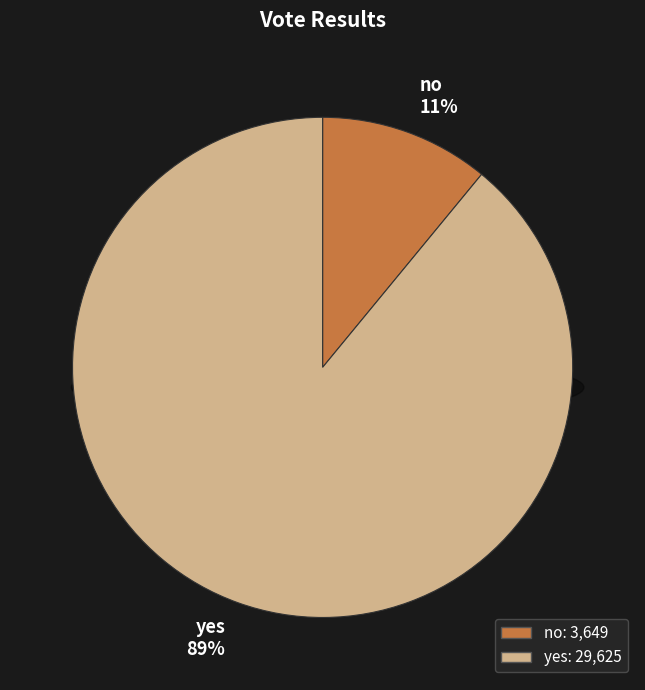

Rank the categories by value from lowest to highest.

no, yes